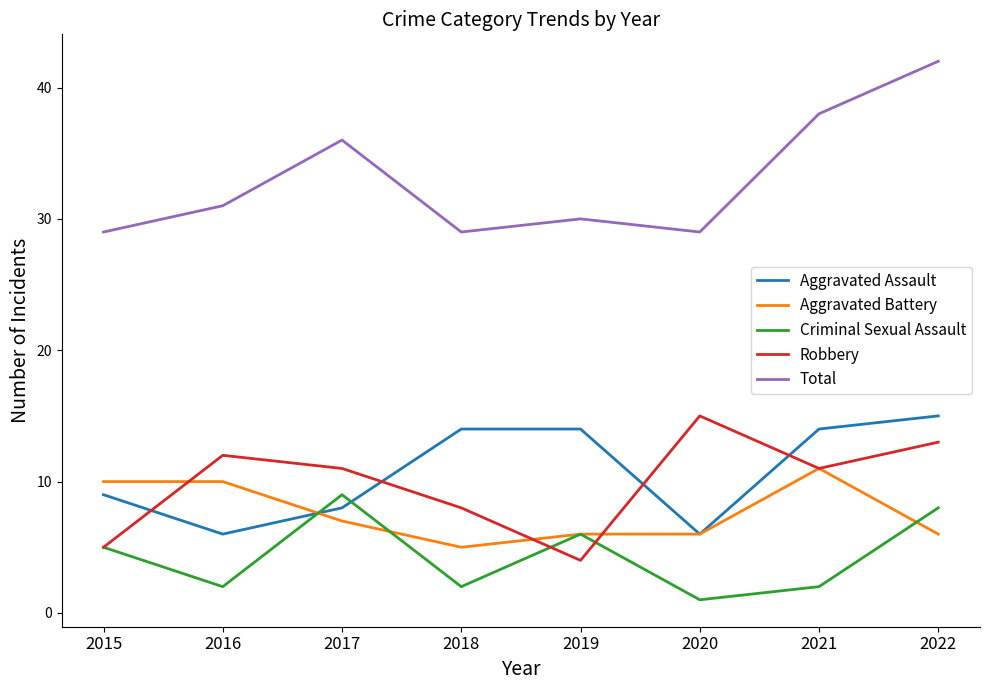

What is the difference between the highest and lowest values at 2019?

26